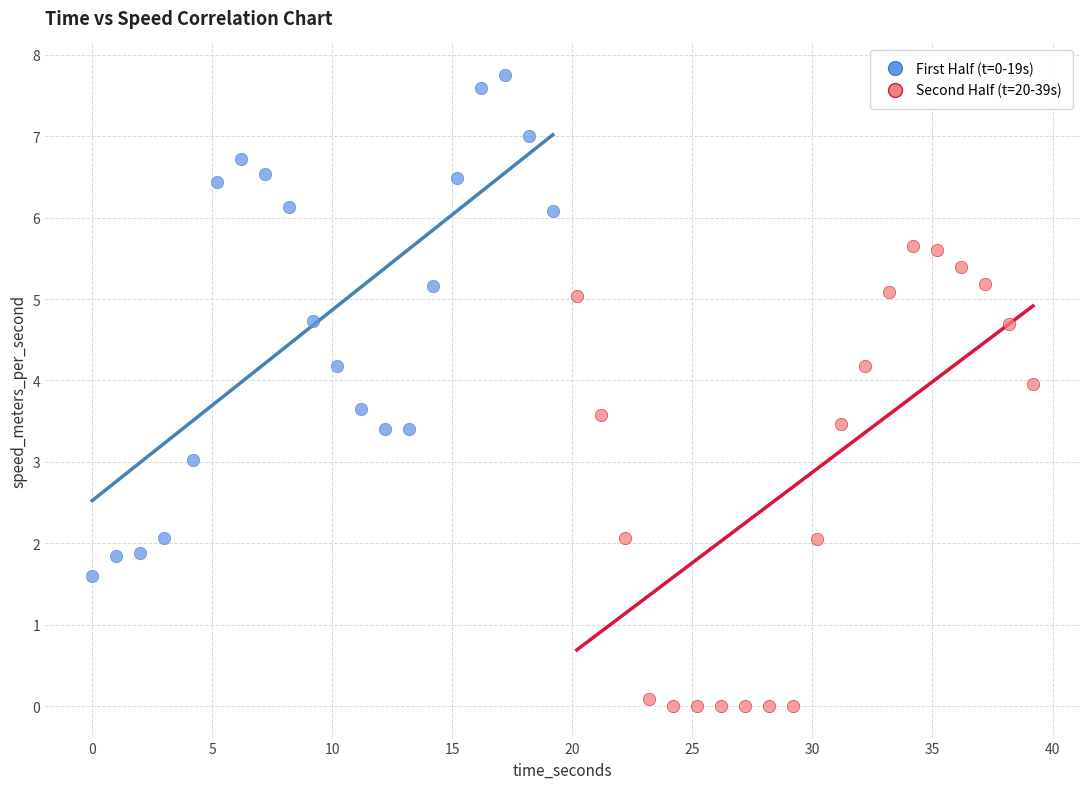

Which series reaches the minimum Y coordinate?

Second Half (t=20-39s)